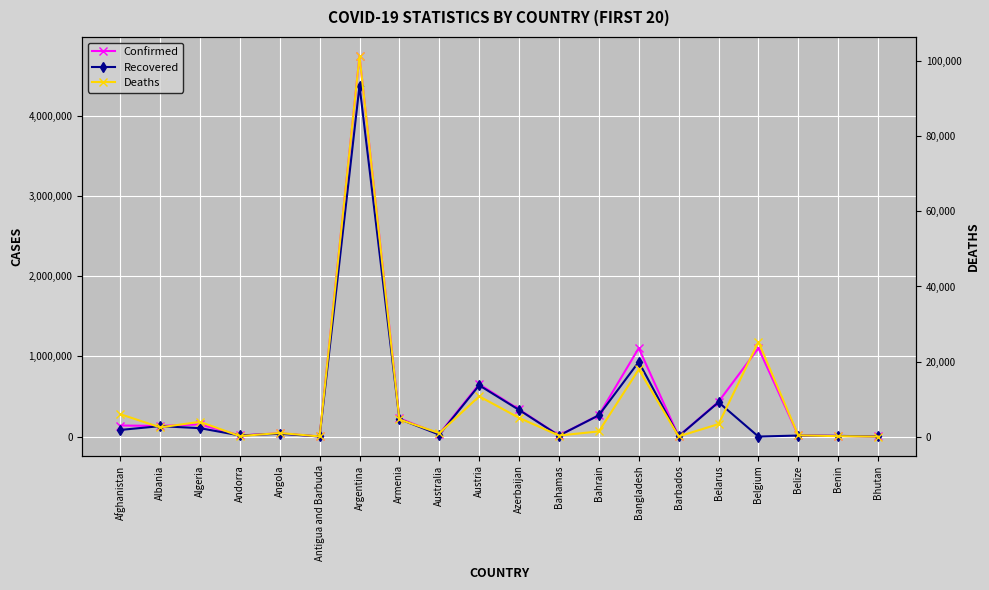

List the labels in order of Deaths value, largest first.

Argentina, Belgium, Bangladesh, Austria, Afghanistan, Azerbaijan, Armenia, Algeria, Belarus, Albania, Bahrain, Angola, Australia, Belize, Bahamas, Andorra, Benin, Barbados, Antigua and Barbuda, Bhutan